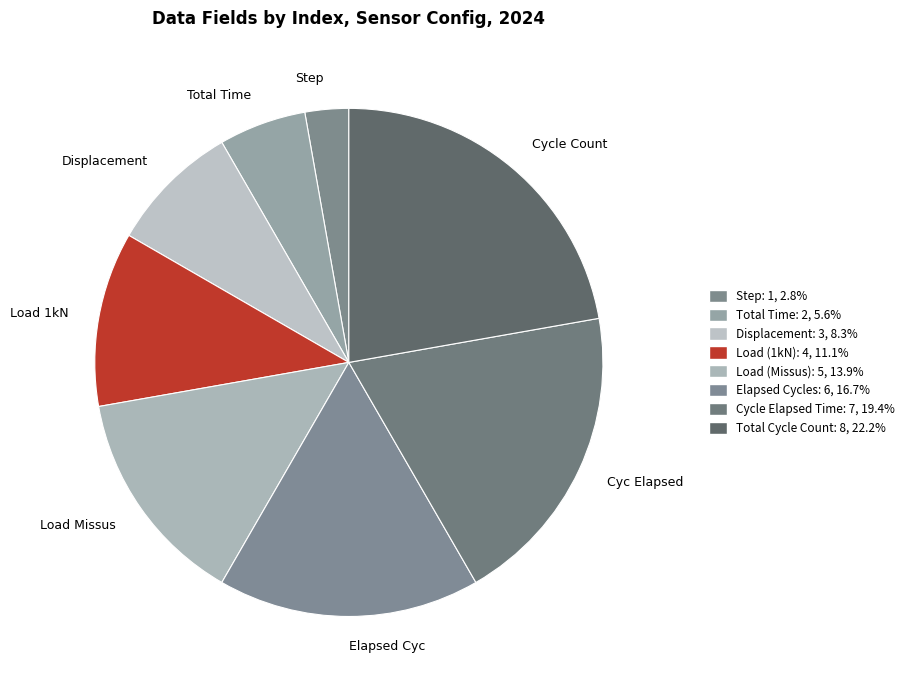

Count the number of slices in the pie.

8